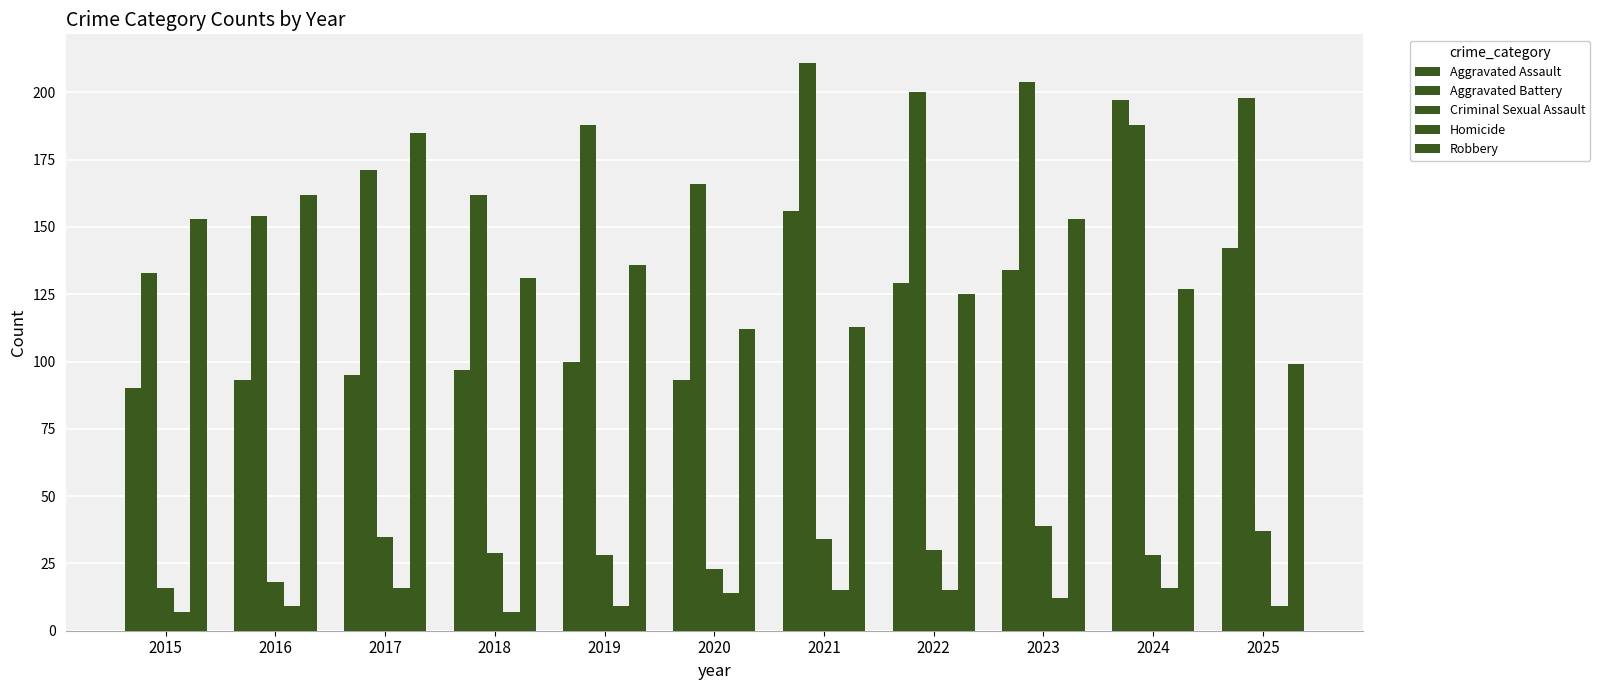

What is the value of the Homicide bar at the 11th from the left?

9